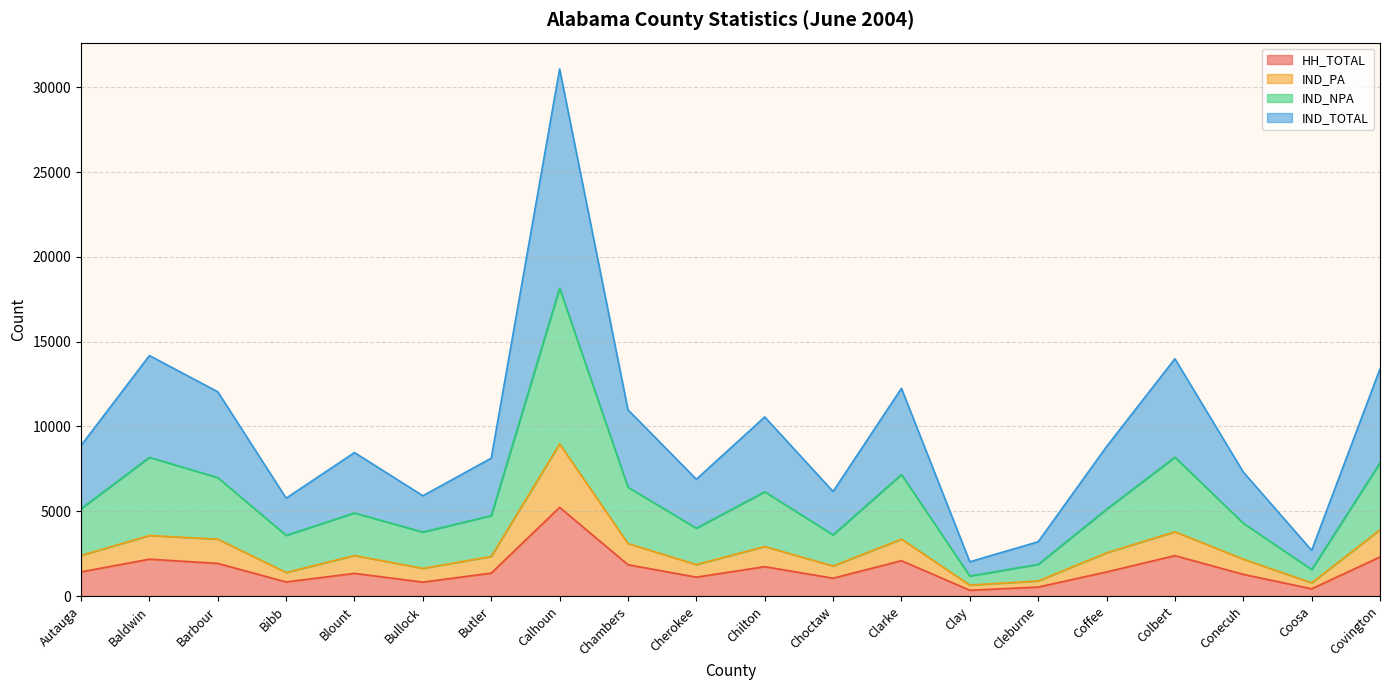

True or false: IND_NPA has a value of 29386 at Calhoun.

False